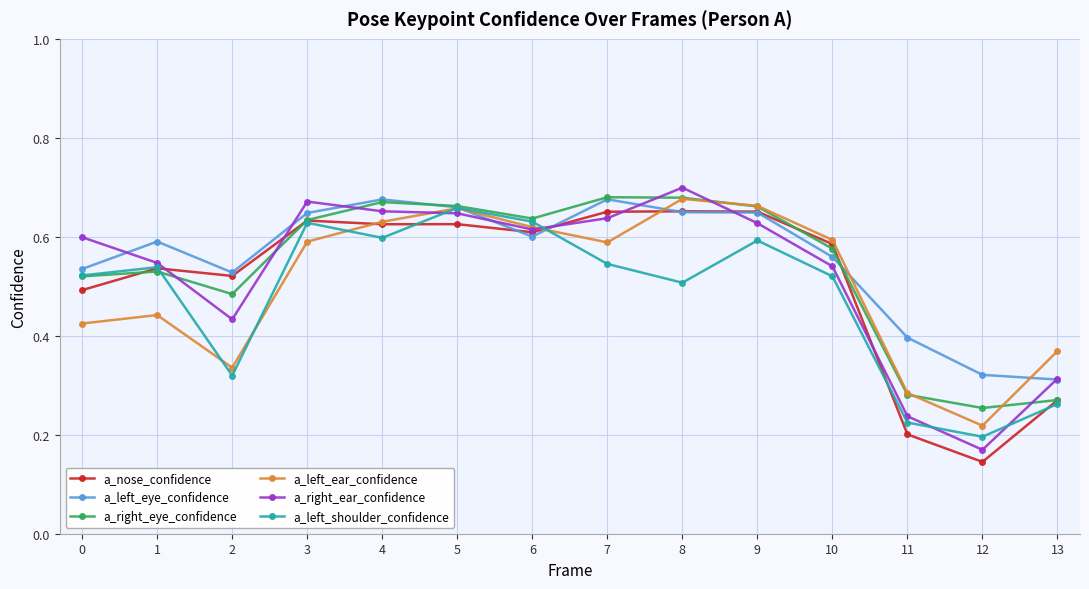

True or false: a_right_eye_confidence has a value of 0.1 at 11.

False